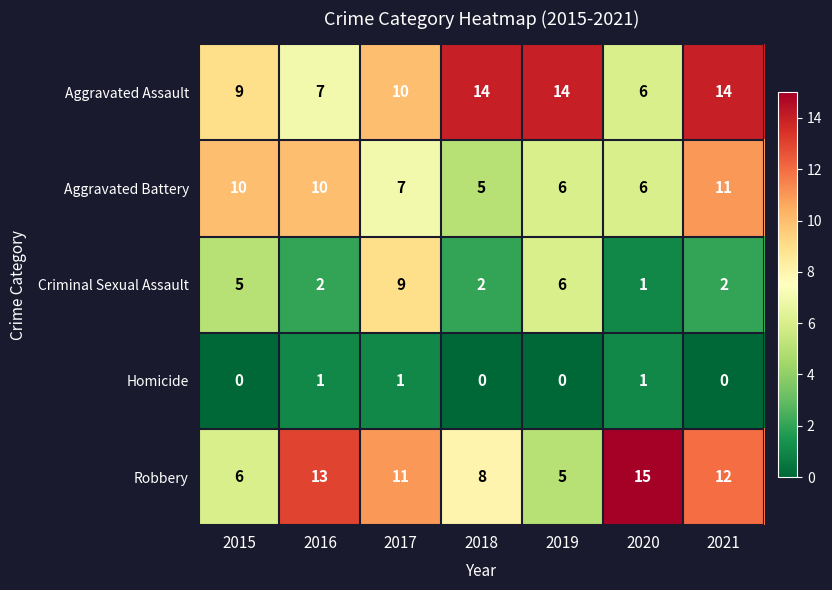

Which series has the largest range (max minus min)?

Robbery